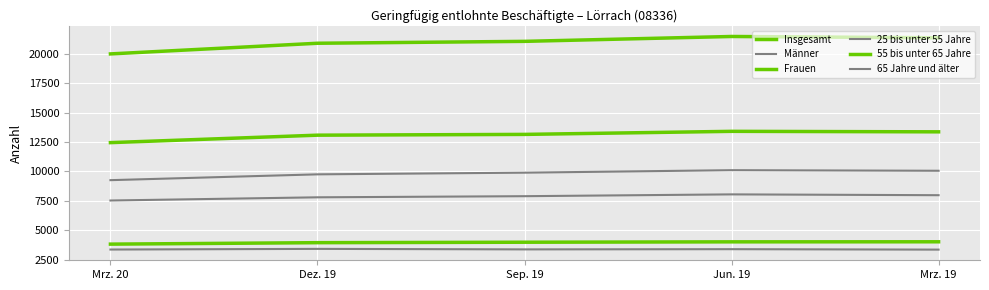

Reading left to right, extract all data points from this chart.

Insgesamt: Mrz. 20=19978	Dez. 19=20883	Sep. 19=21044	Jun. 19=21458	Mrz. 19=21346
Männer: Mrz. 20=7532	Dez. 19=7804	Sep. 19=7899	Jun. 19=8053	Mrz. 19=7983
Frauen: Mrz. 20=12446	Dez. 19=13079	Sep. 19=13145	Jun. 19=13405	Mrz. 19=13363
25 bis unter 55 Jahre: Mrz. 20=9260	Dez. 19=9754	Sep. 19=9896	Jun. 19=10107	Mrz. 19=10058
55 bis unter 65 Jahre: Mrz. 20=3829	Dez. 19=3953	Sep. 19=3991	Jun. 19=4023	Mrz. 19=4028
65 Jahre und älter: Mrz. 20=3370	Dez. 19=3426	Sep. 19=3383	Jun. 19=3401	Mrz. 19=3363